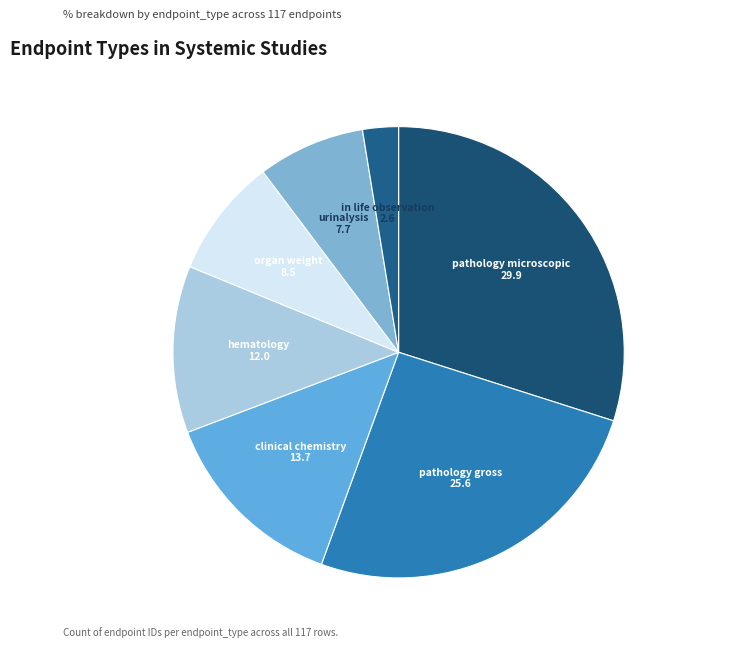

How many segments does this pie chart have?

7